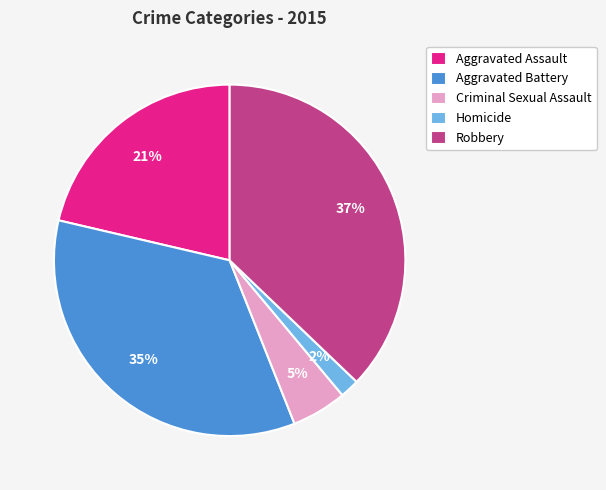

To the nearest percent, what is the difference between the largest and smallest slice percentages?

35%